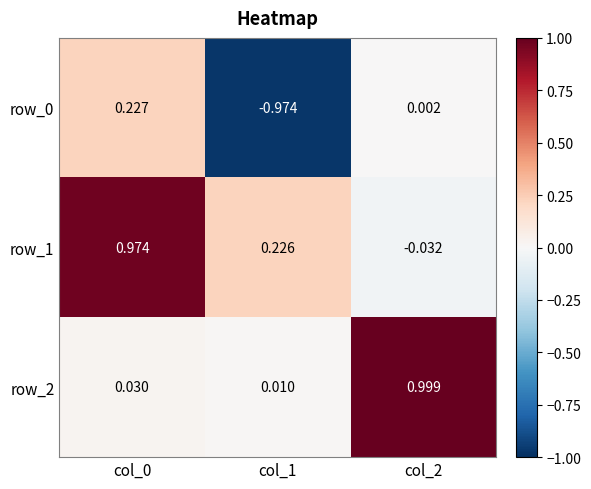

How many data points in row_1 are less than 0?

1